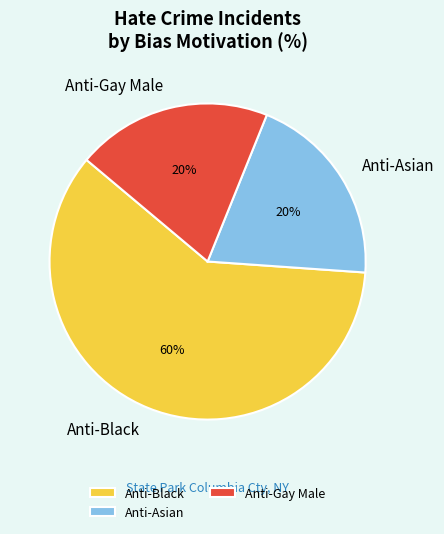

Approximately how many times larger is the value at Anti-Gay Male compared to Anti-Asian?

1.0